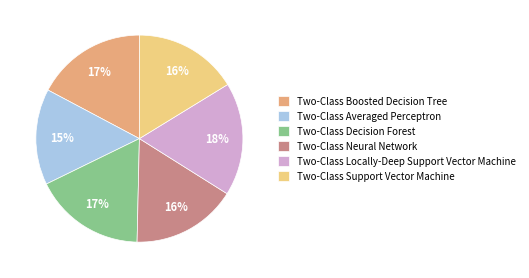

Which has a higher value, Two-Class Neural Network or Two-Class Locally-Deep Support Vector Machine?

Two-Class Locally-Deep Support Vector Machine